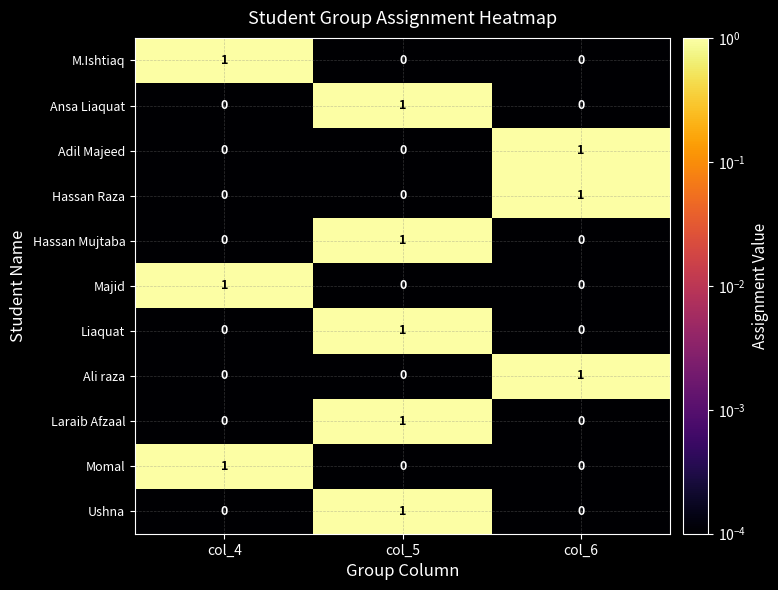

What is the total value across all series at col_6?

3